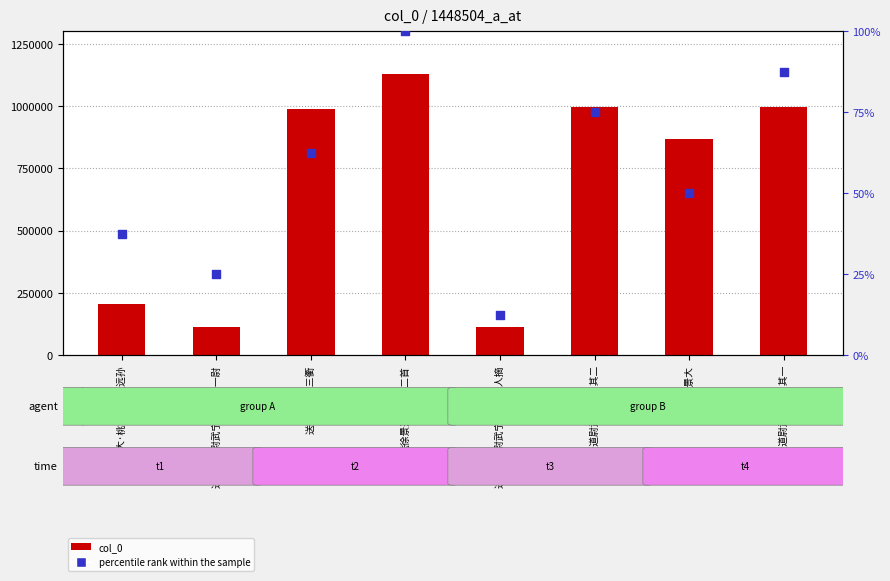

Which series contains the lowest Y value?

percentile rank within the sample